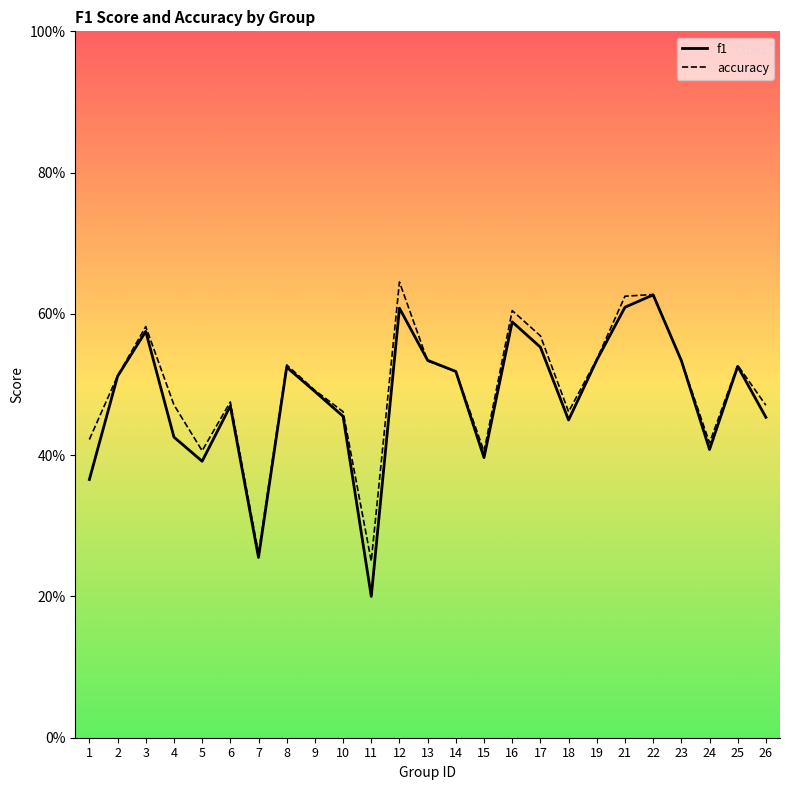

Rank the series at 7 from lowest to highest value.

f1, accuracy